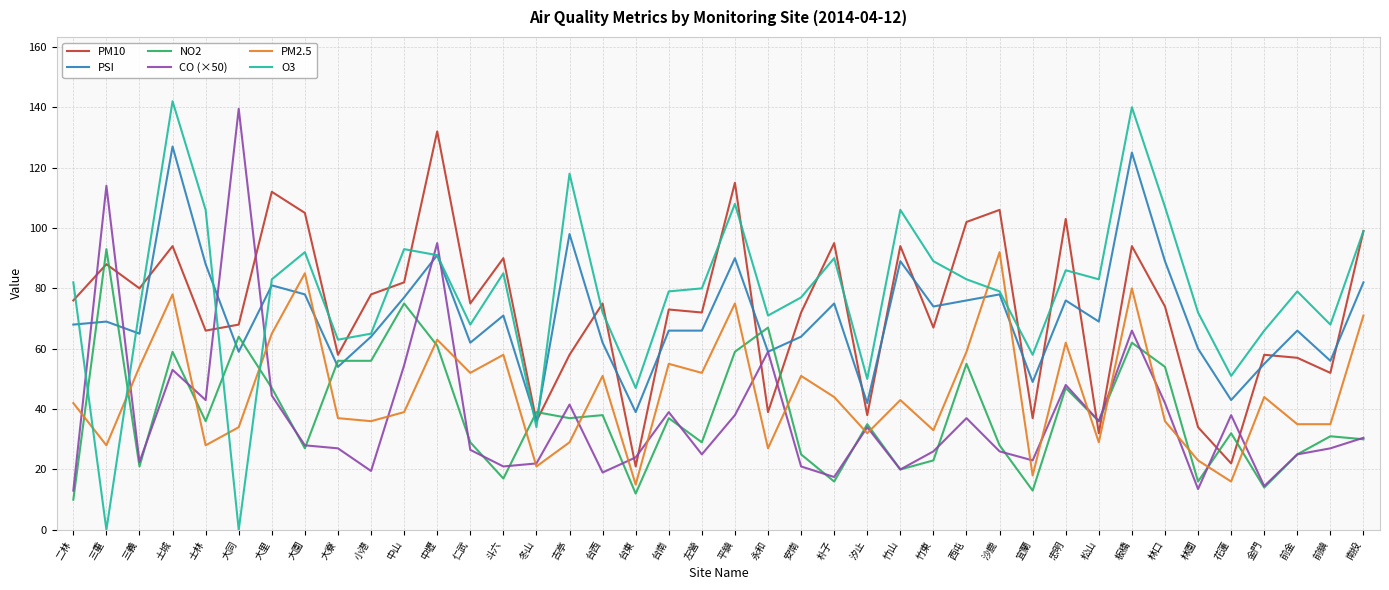

The value of PM10 at 板橋 is 94.0. True or false?

True